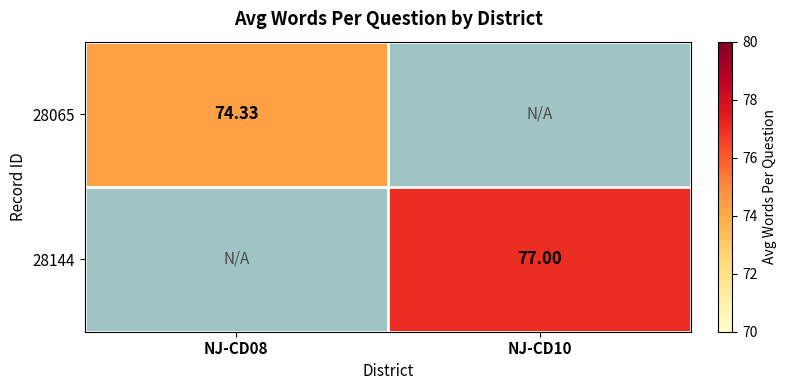

Which label corresponds to the smallest value in the chart?

NJ-CD08